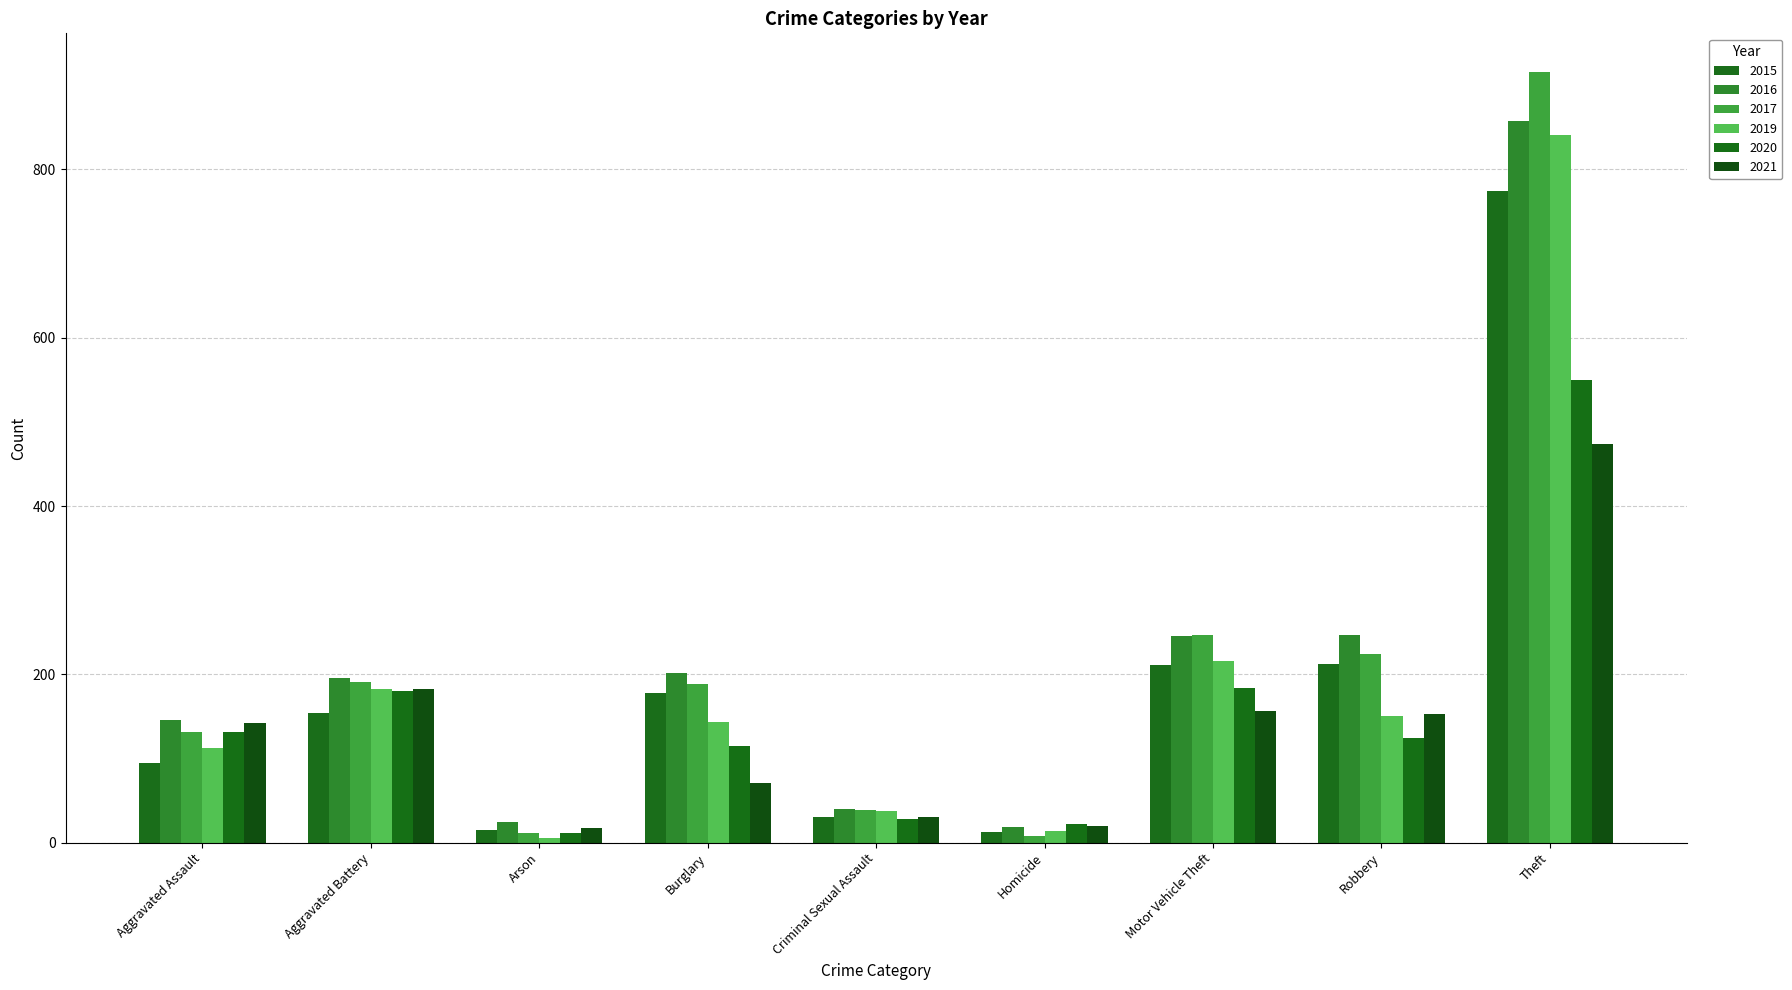

How many categories are shown in the chart?

9